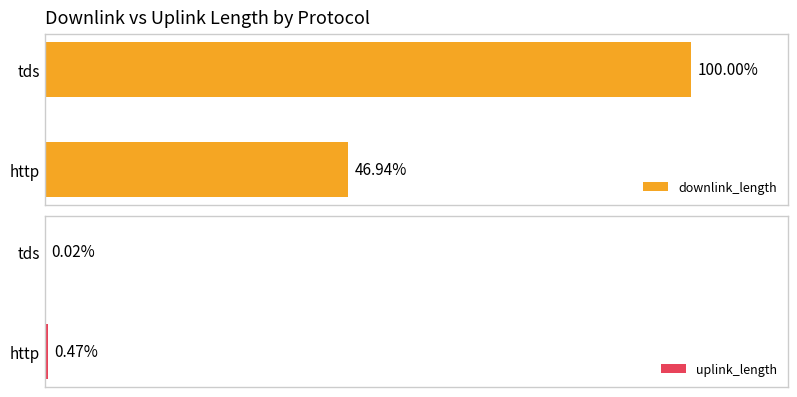

Which series changed the most between tds and http?

downlink_length